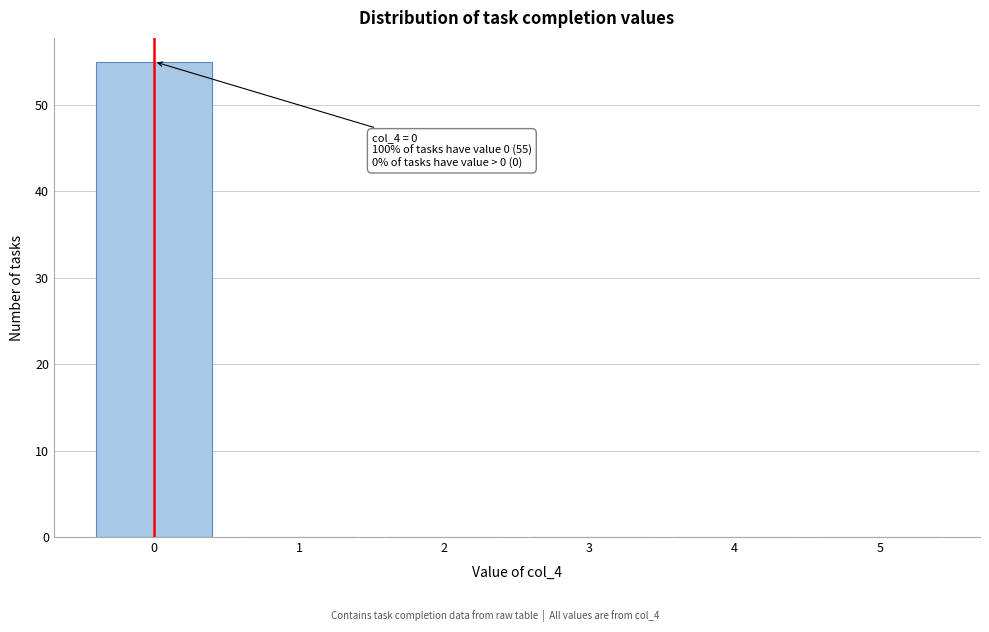

Which range on the x-axis has the tallest bar?

-0.5 to 0.5